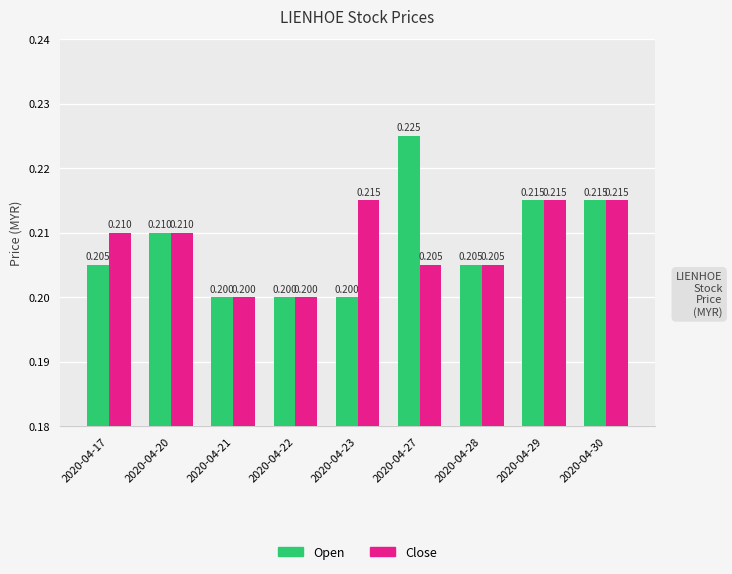

Which series has the largest range (max minus min)?

Open